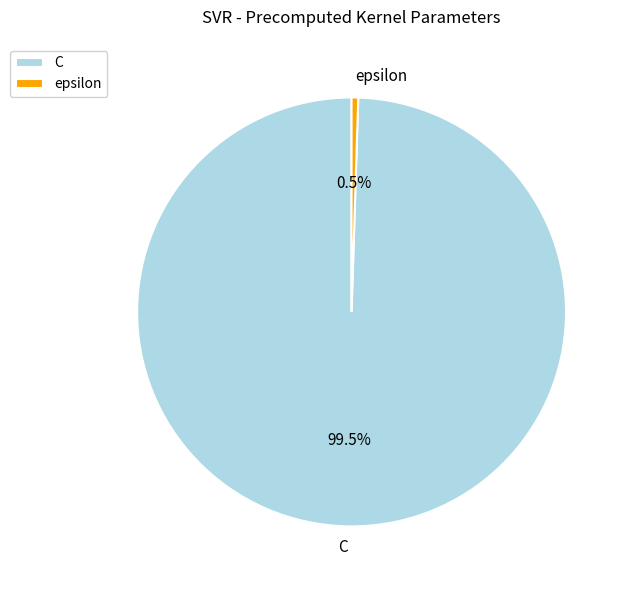

What portion of the pie excludes epsilon?

99.5%